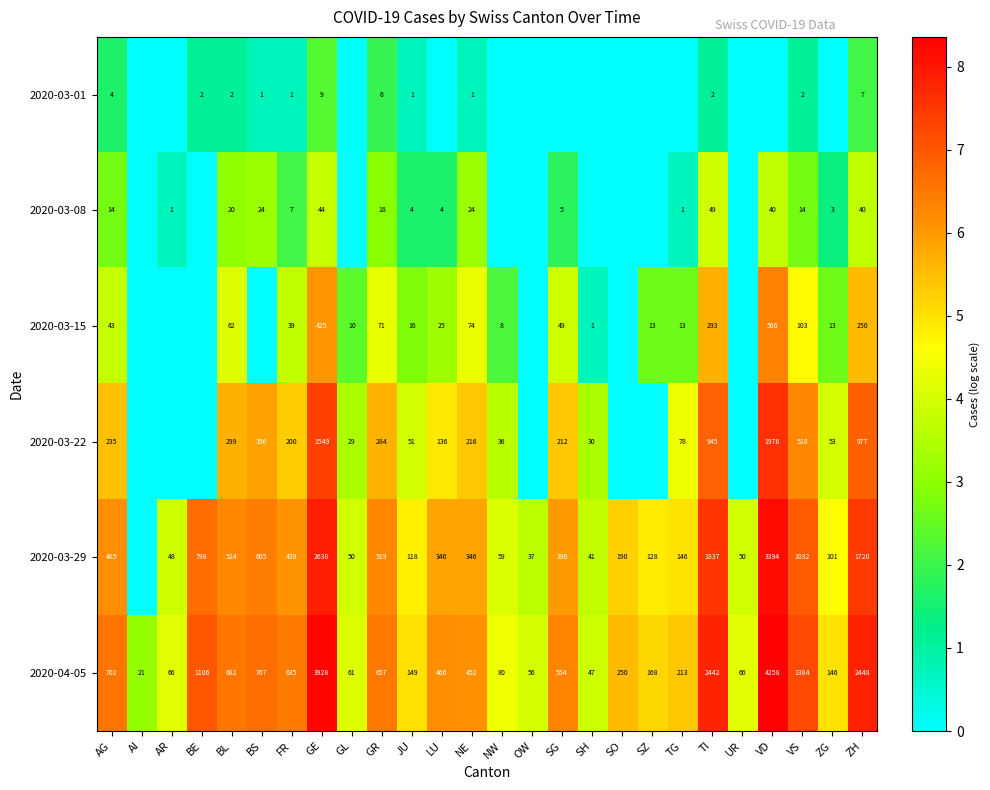

Is it true that 2020-03-29 equals 137 at LU?

False